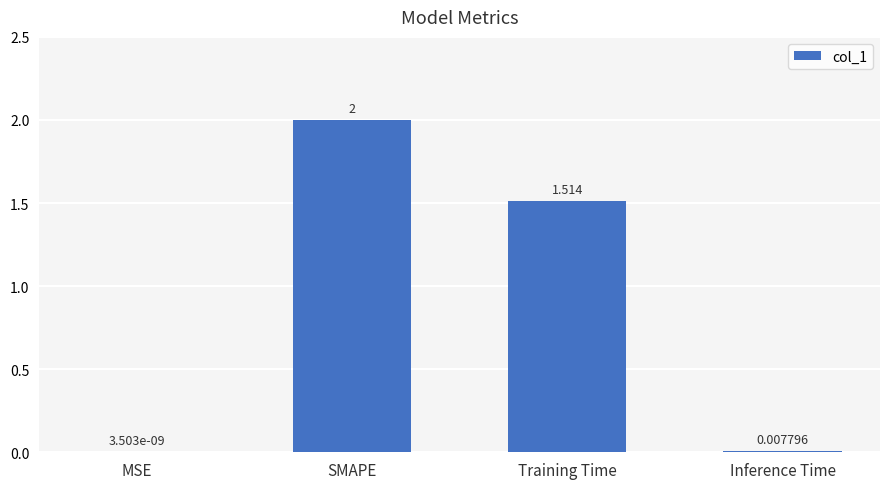

Which category has the highest value across all series?

SMAPE